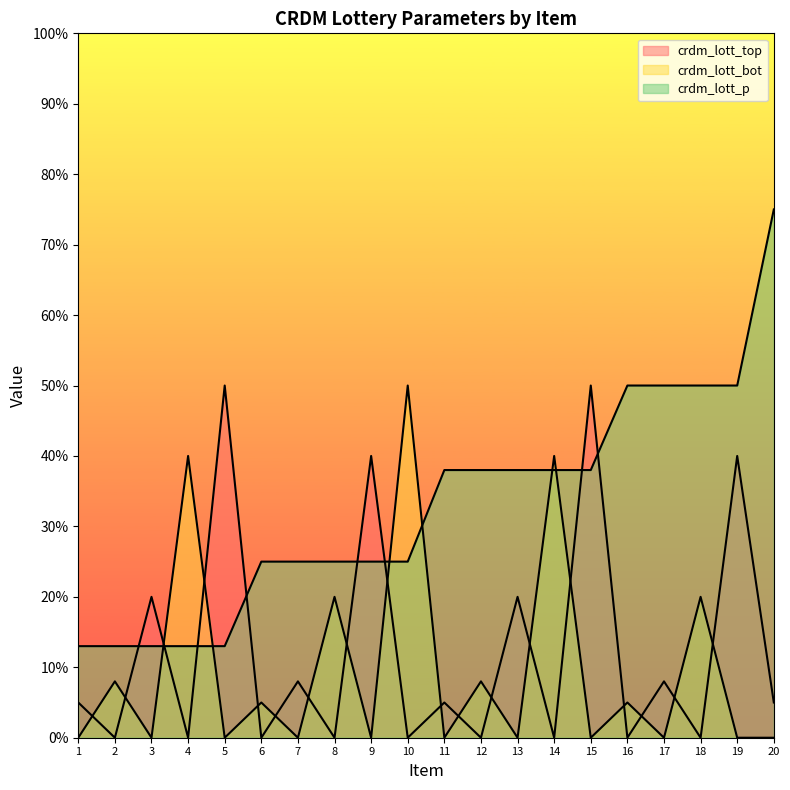

What is the value of the crdm_lott_bot point at the 12th from the left?

8